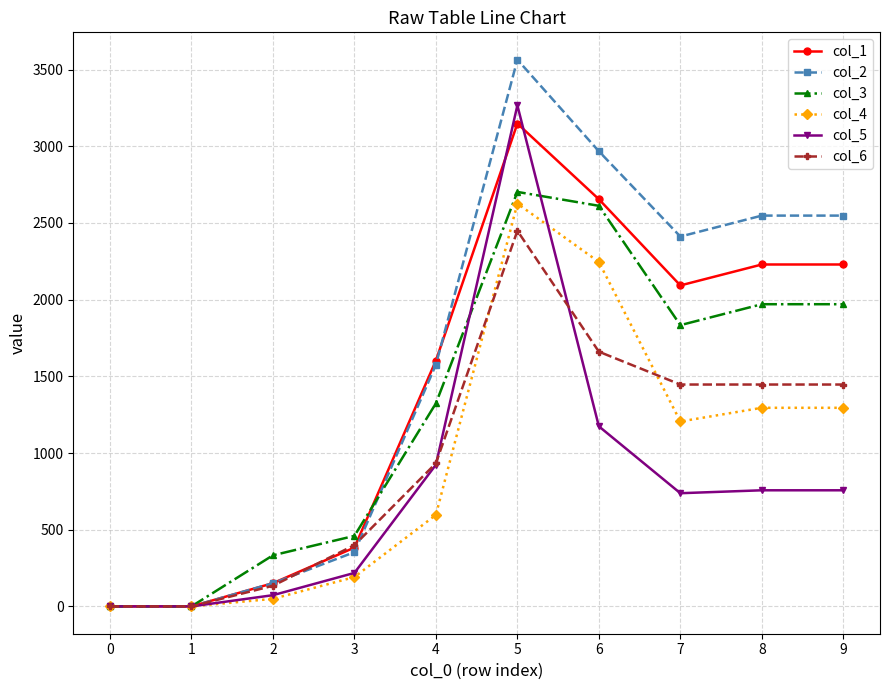

At which category is the sum across all series the highest?

5